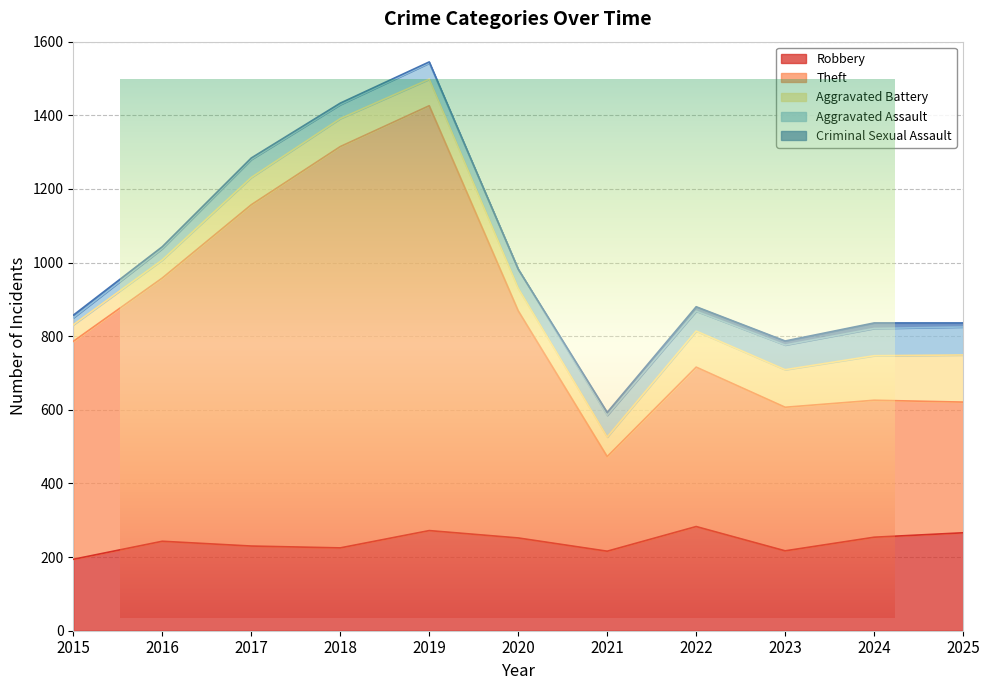

True or false: Aggravated Battery has more than 1 points higher than both neighbors.

False